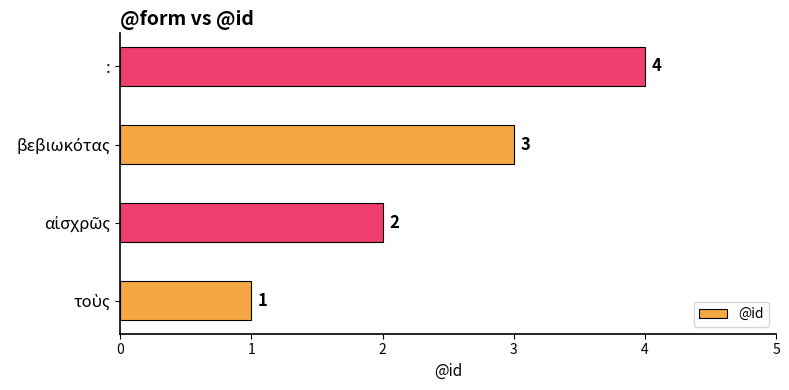

What is the maximum value shown in the chart?

4